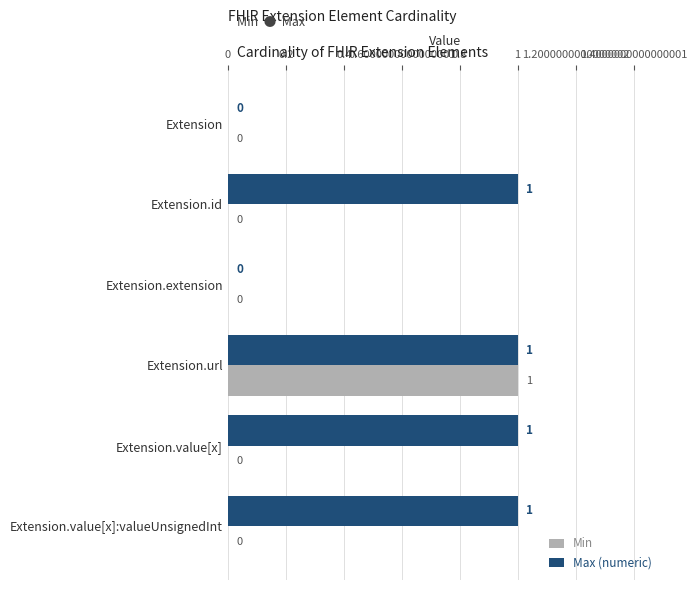

Between Extension.extension and Extension.value[x]:valueUnsignedInt, which series saw the biggest shift?

Max (numeric)